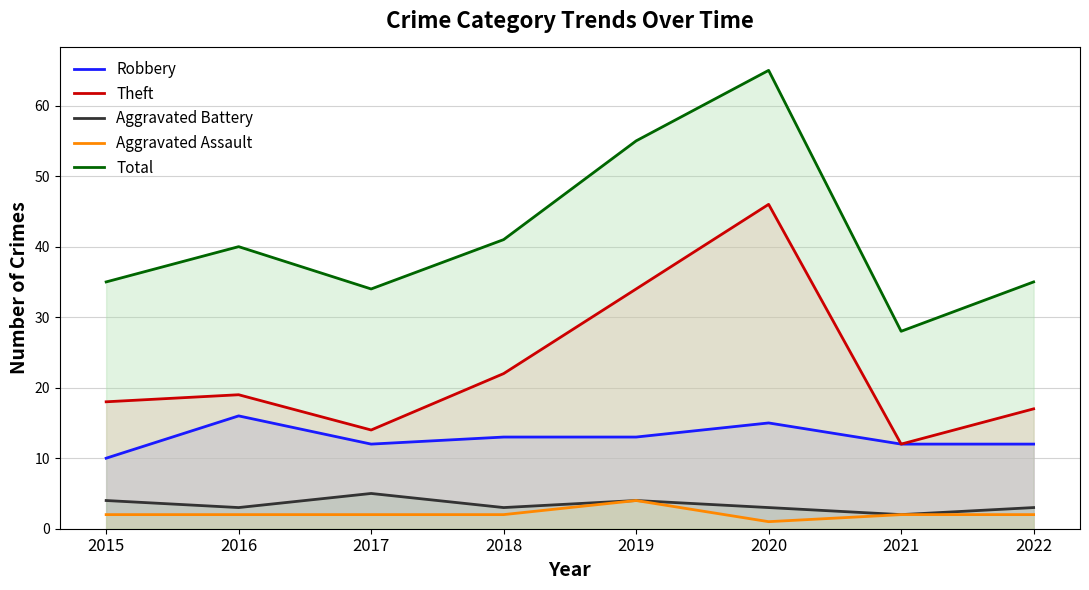

What is the total value across all series at 2021?

56